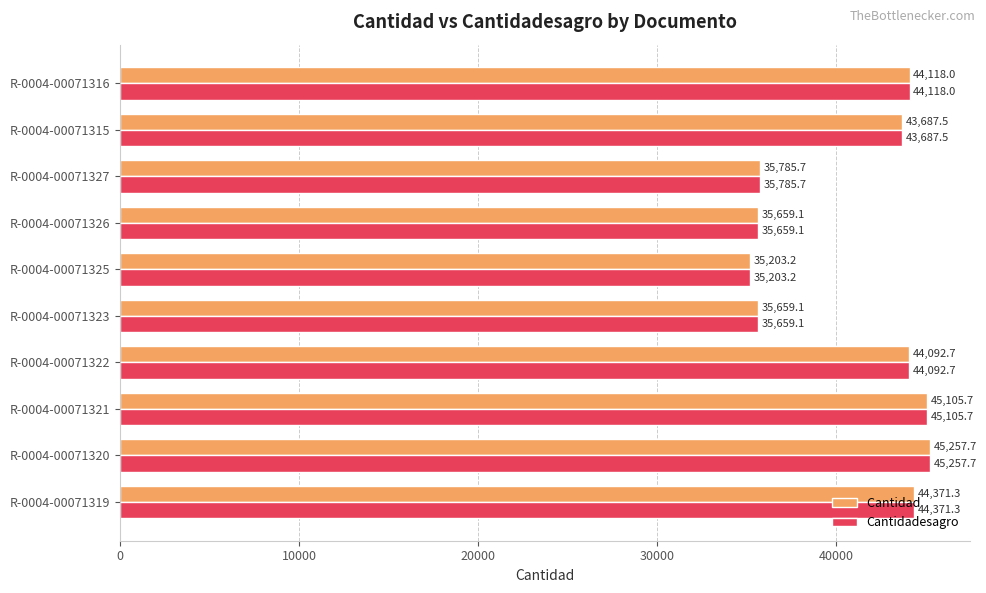

What is the total value across all series at R-0004-00071315?

87375.0